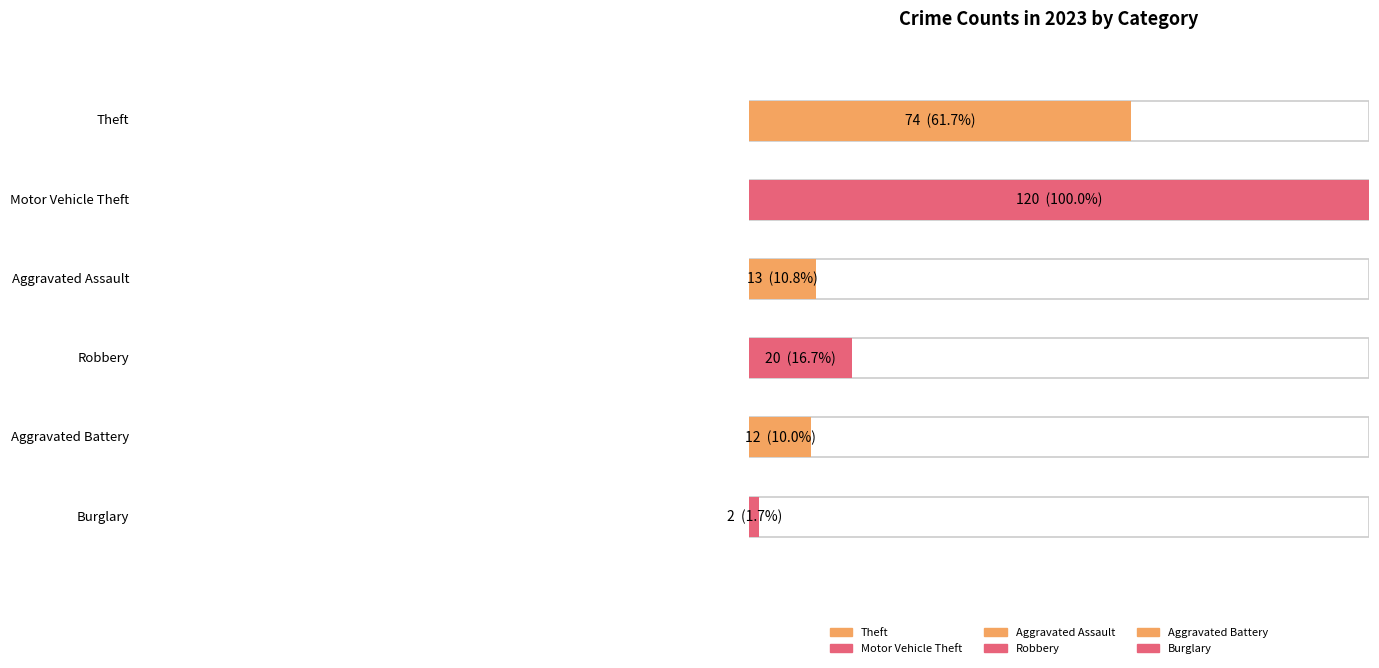

Is it true that Aggravated Assault equals 20 at 2018?

False